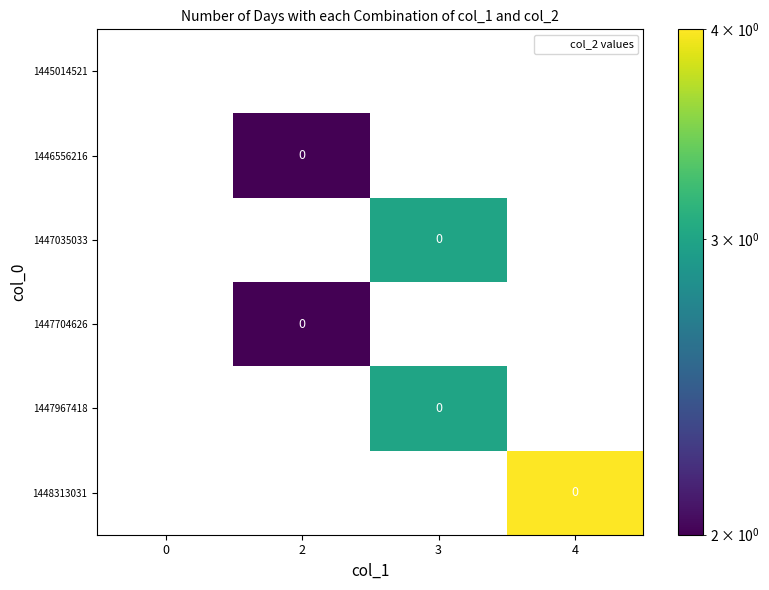

Which label corresponds to the largest value in the chart?

4